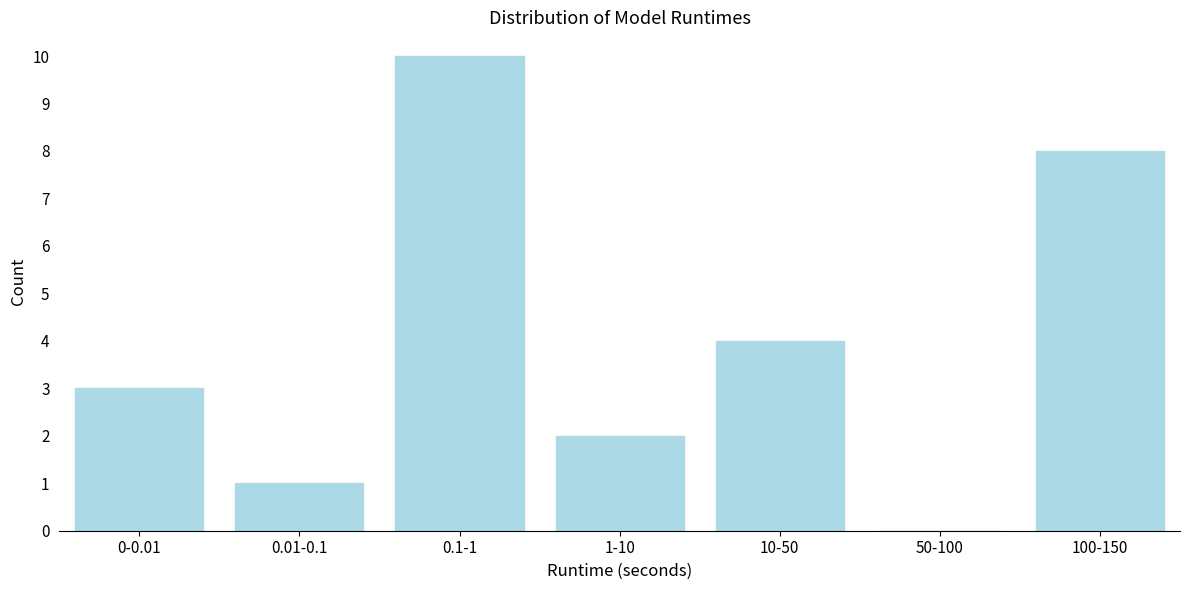

Reading left to right, what are all the values shown in this chart?

0-0.01=3	0.01-0.1=1	0.1-1=10	1-10=2	10-50=4	50-100=0	100-150=8